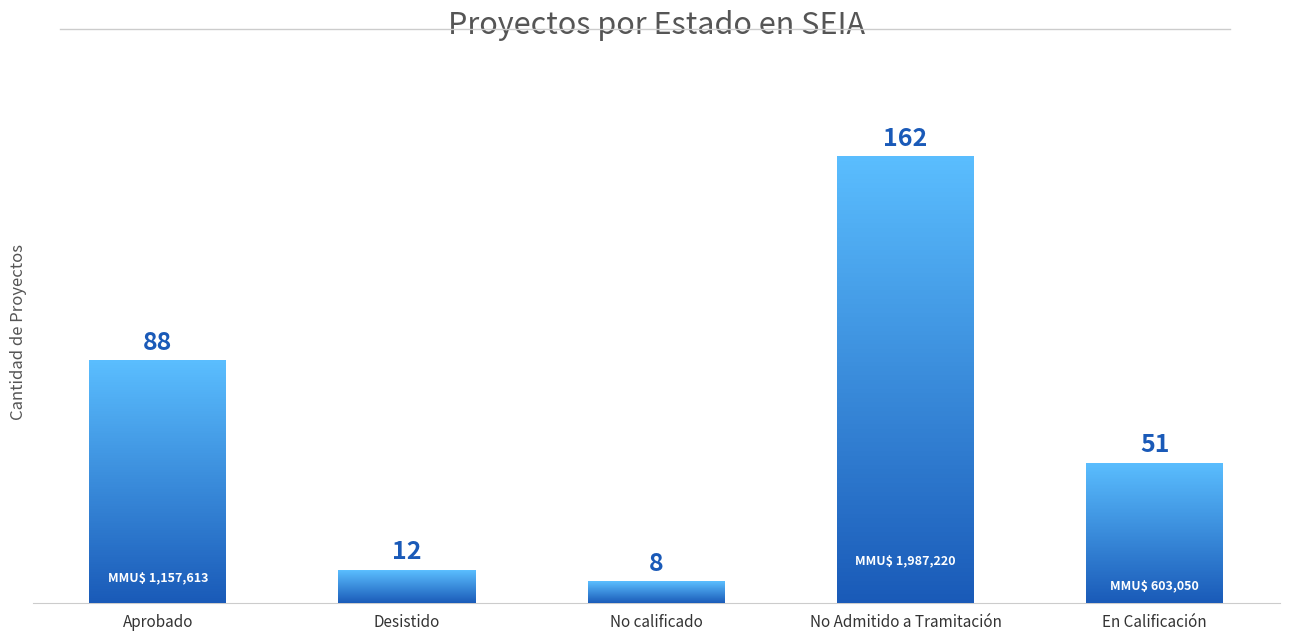

Is it true that the value at Desistido is 12?

True